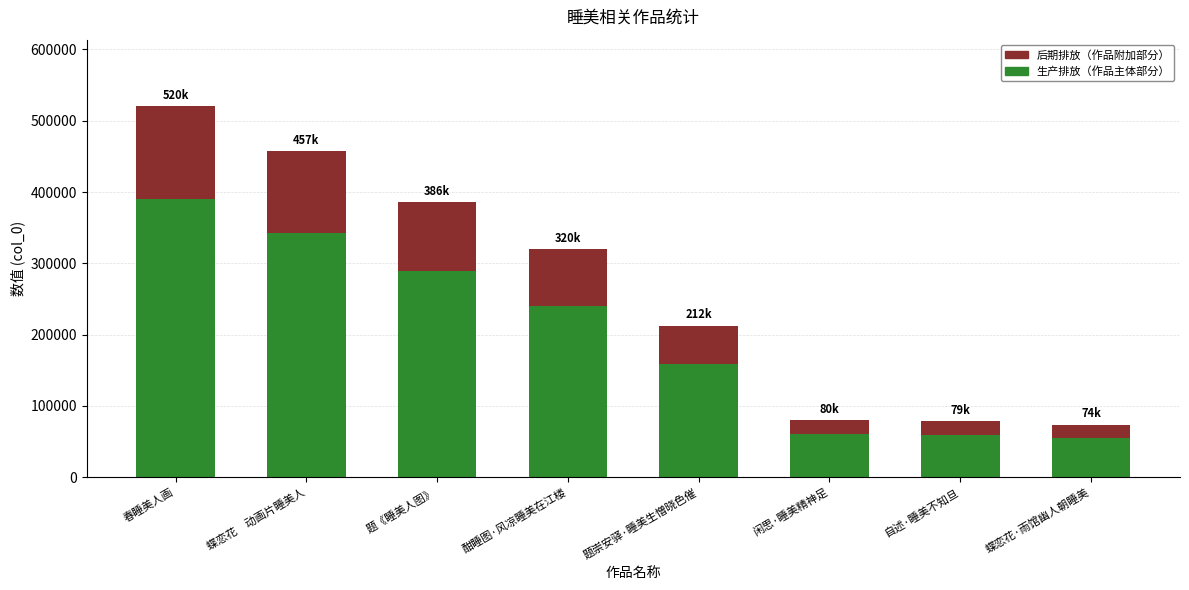

What is the highest value of the 生产排放（作品主体部分） series?

390087.0